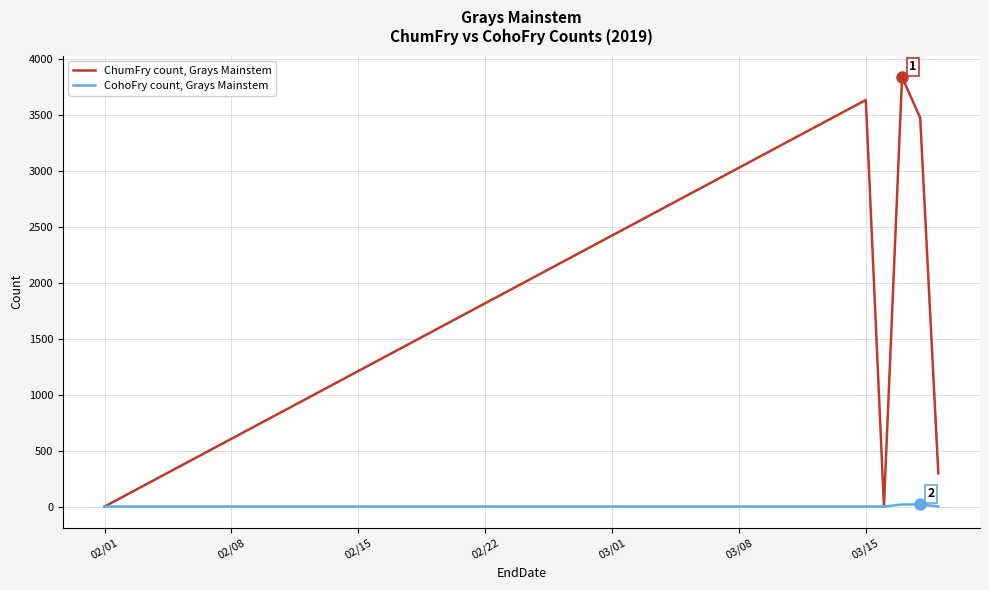

How many categories are shown in the chart?

6